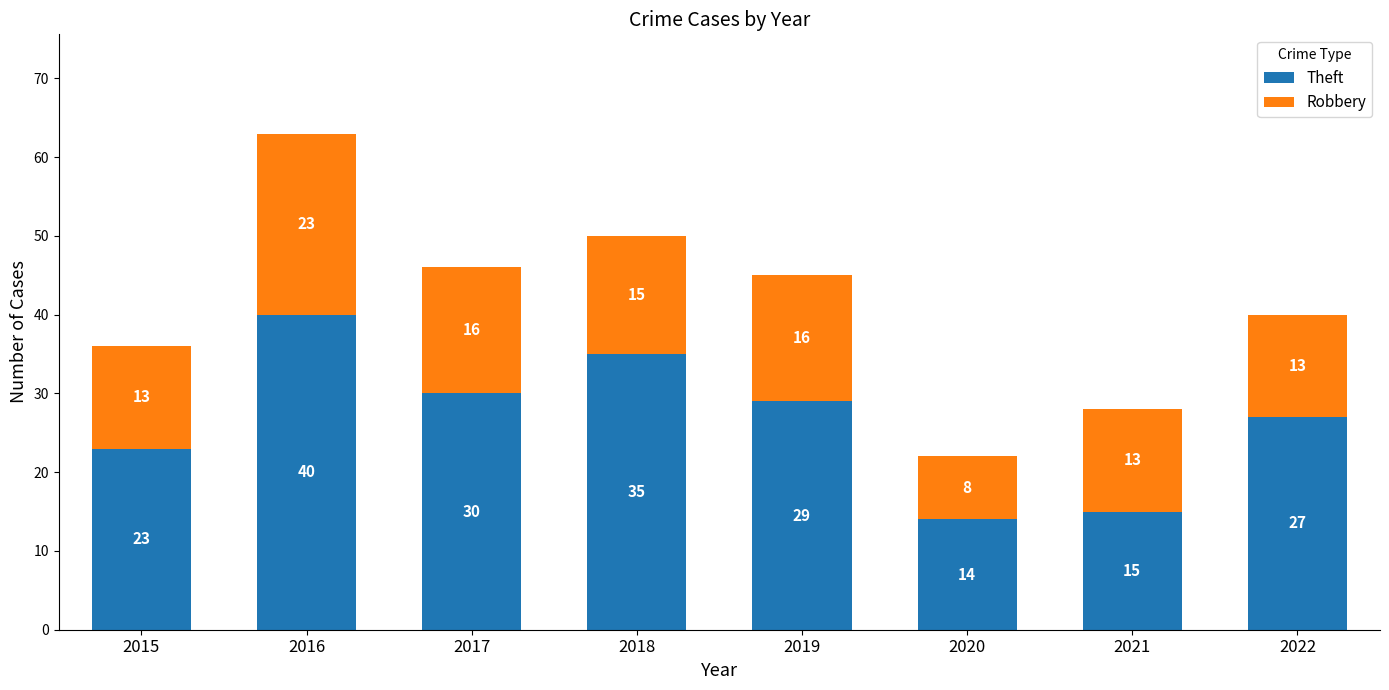

What is the value of the Theft bar at the 3rd from the left?

30